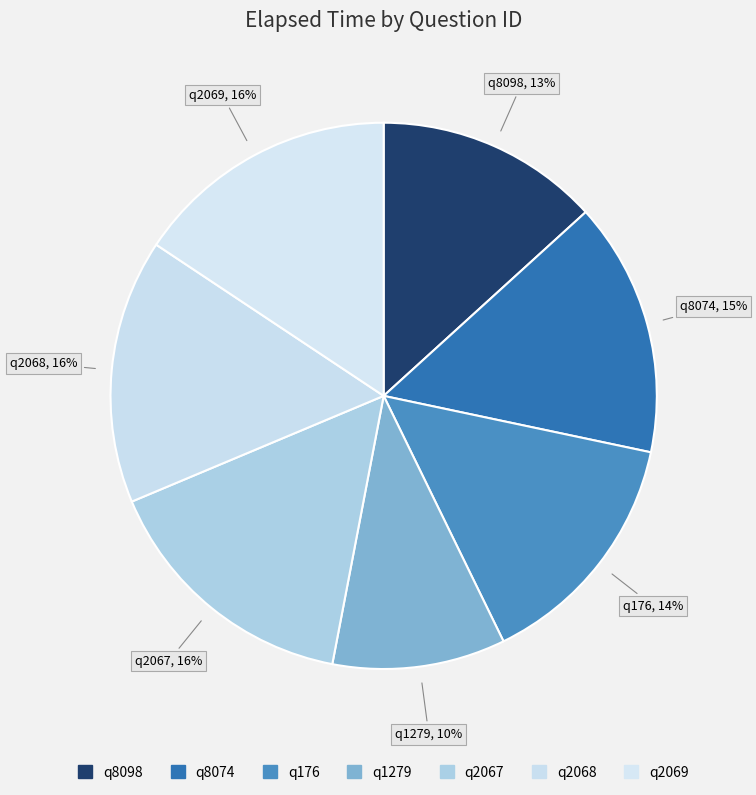

How many slices are in this pie chart?

7